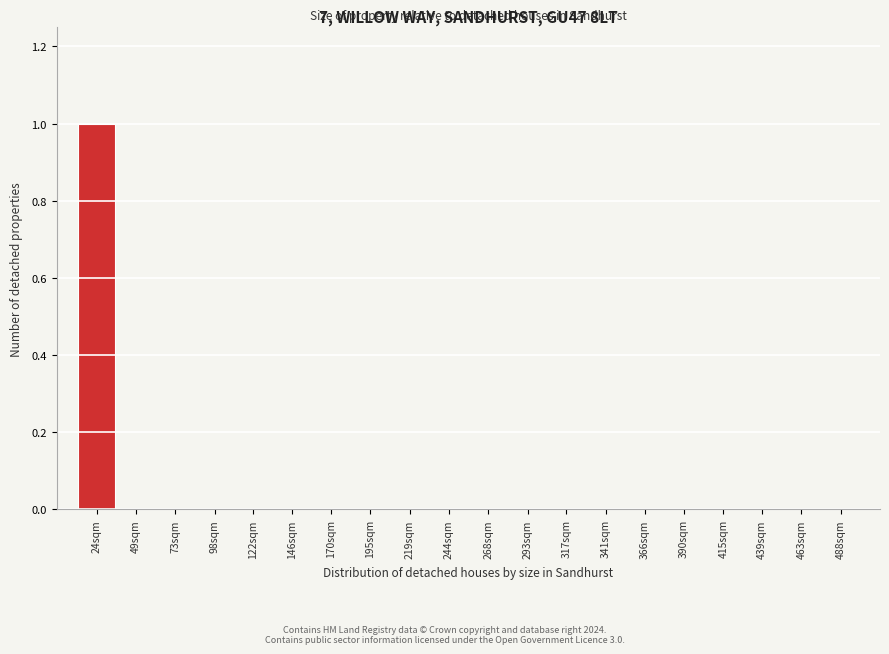

Reading left to right, transcribe all the data shown in this chart.

24sqm=1	49sqm=0	73sqm=0	98sqm=0	122sqm=0	146sqm=0	170sqm=0	195sqm=0	219sqm=0	244sqm=0	268sqm=0	293sqm=0	317sqm=0	341sqm=0	366sqm=0	390sqm=0	415sqm=0	439sqm=0	463sqm=0	488sqm=0